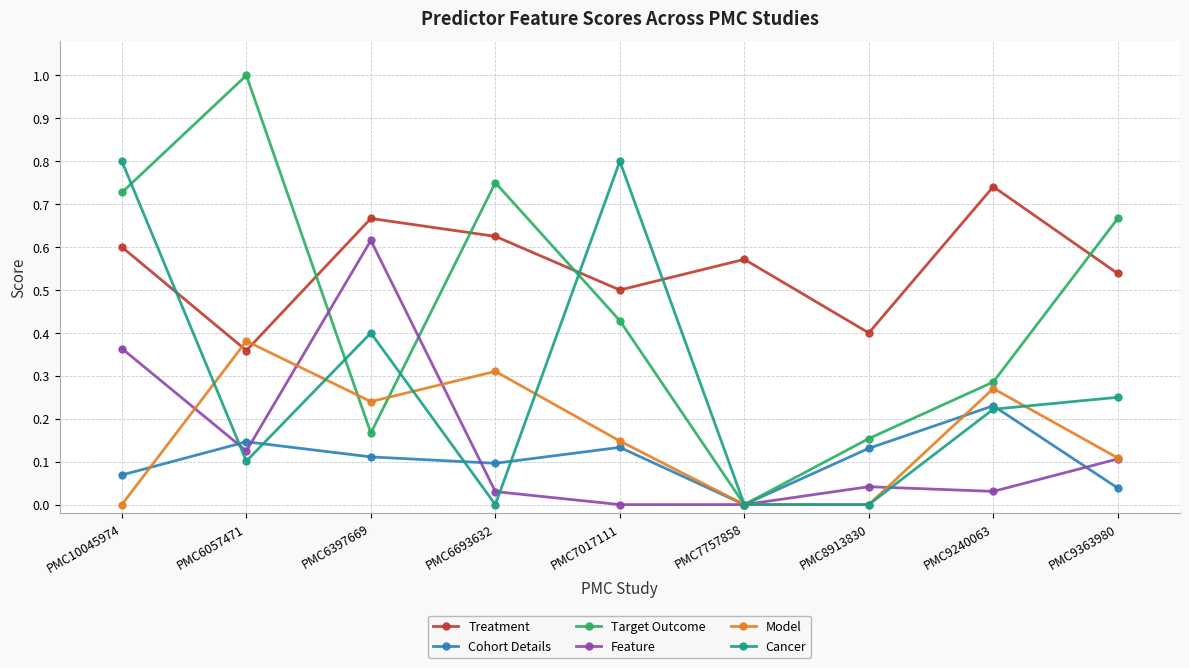

Does the chart have visible grid lines?

Yes